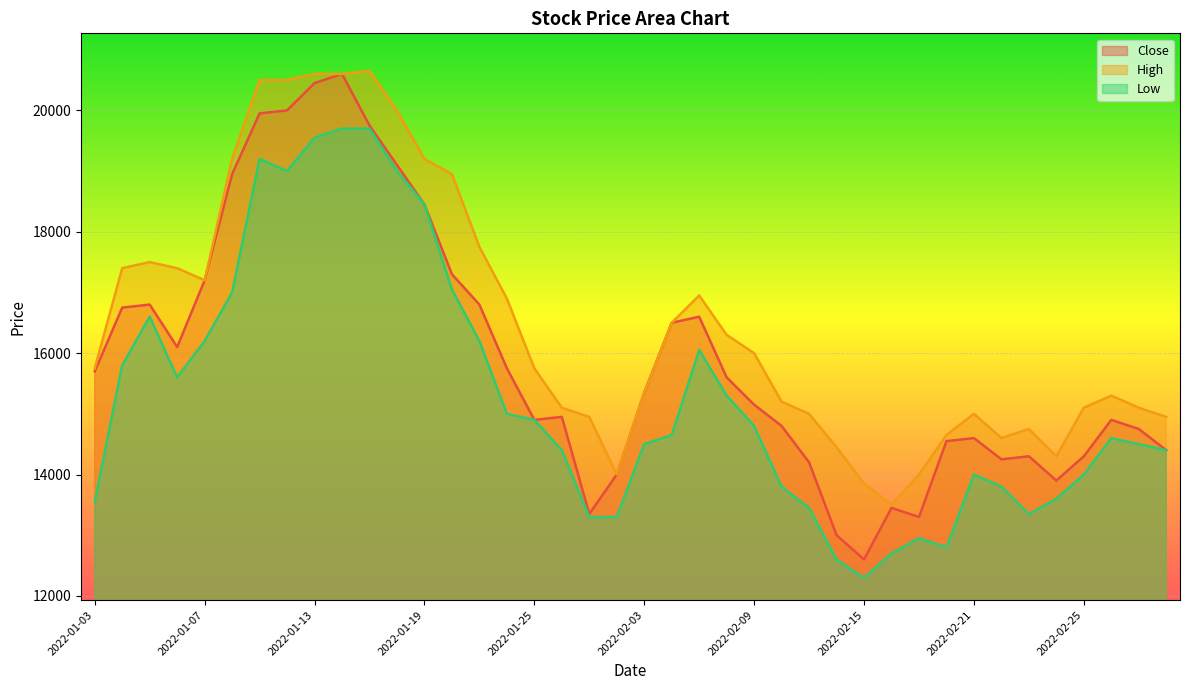

At which label does High first exceed 15750?

2022-01-04